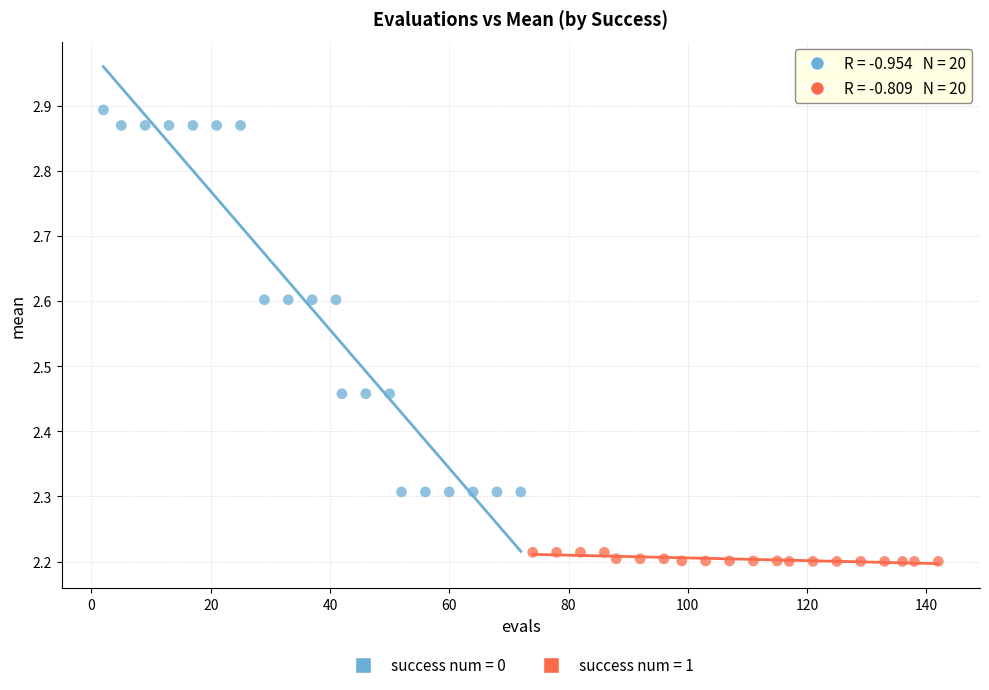

Which series contains the highest Y value?

success num = 0